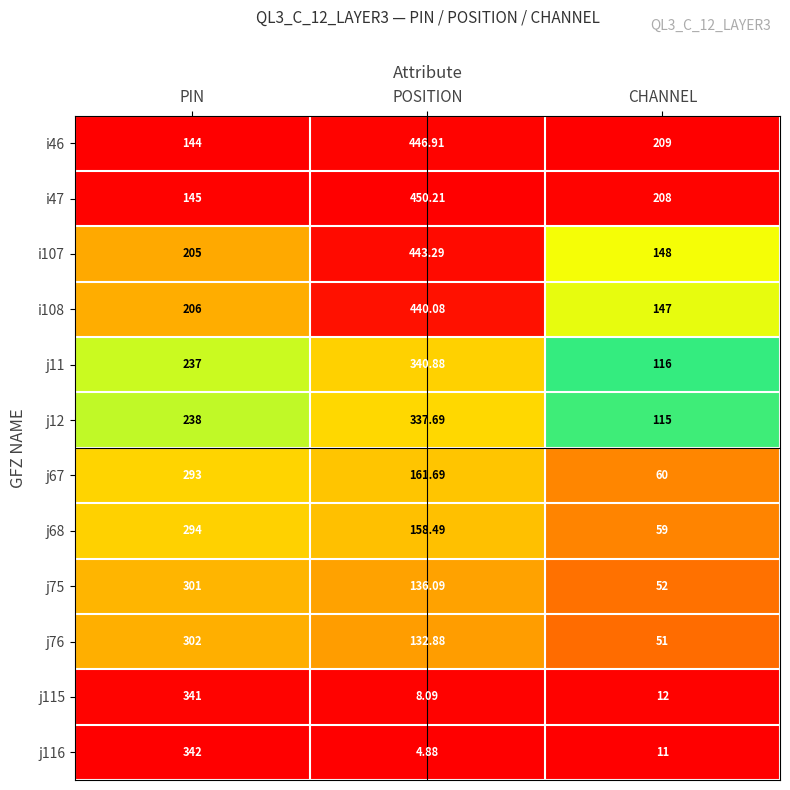

Where does the j68 series first go above 158?

PIN